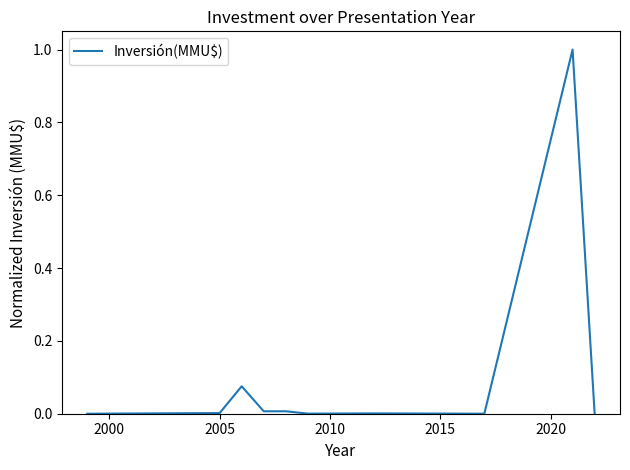

What is the greatest value displayed?

1.0